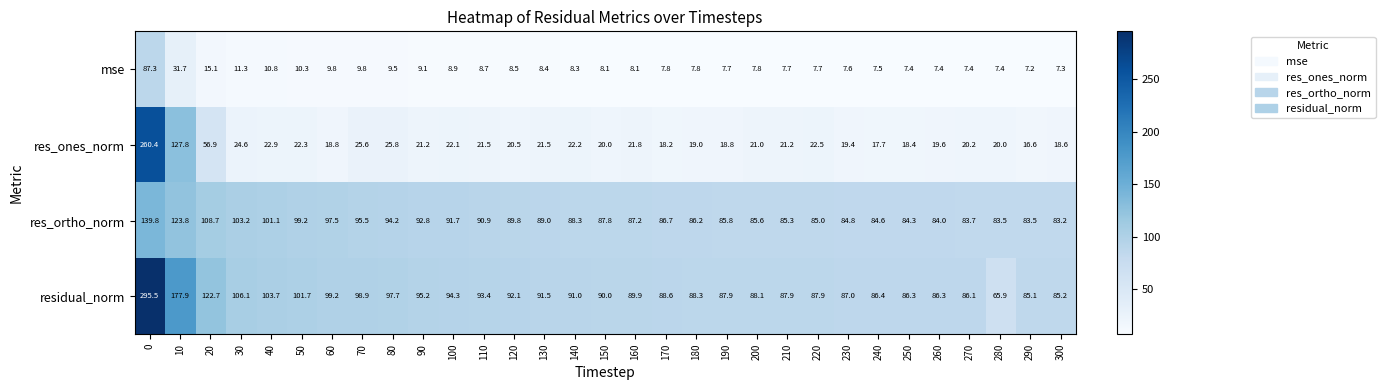

Between 90 and 170, which series saw the biggest shift?

residual_norm